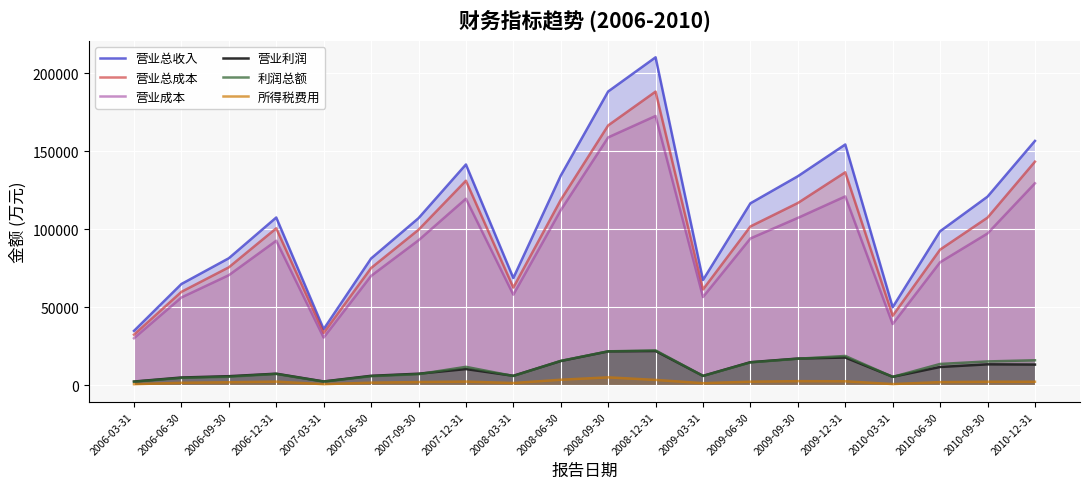

What is the spread (max minus min) of values at 2007-09-30?

105049